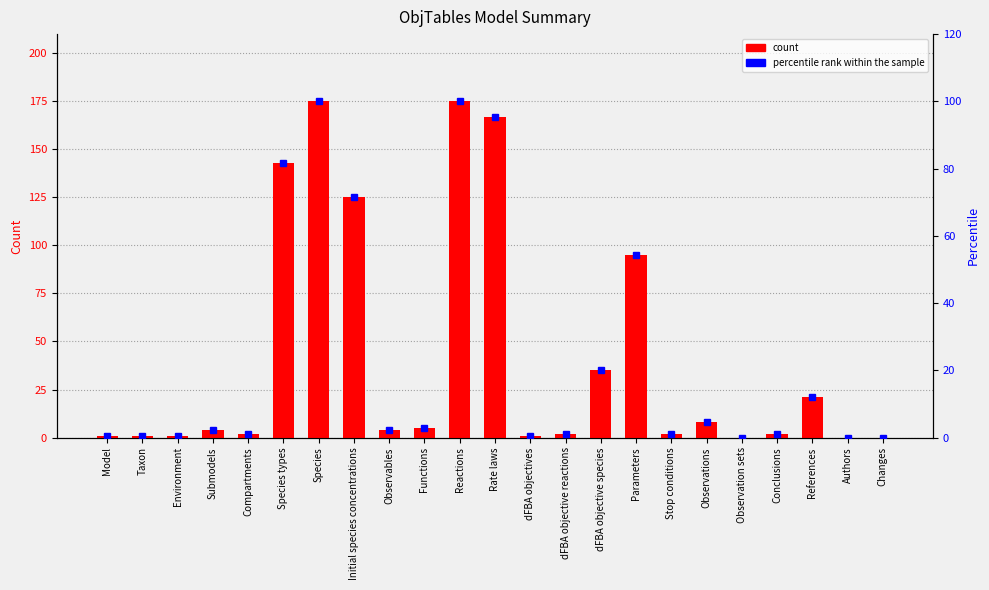

List the series in order of their peak value, lowest first.

percentile rank within the sample, count